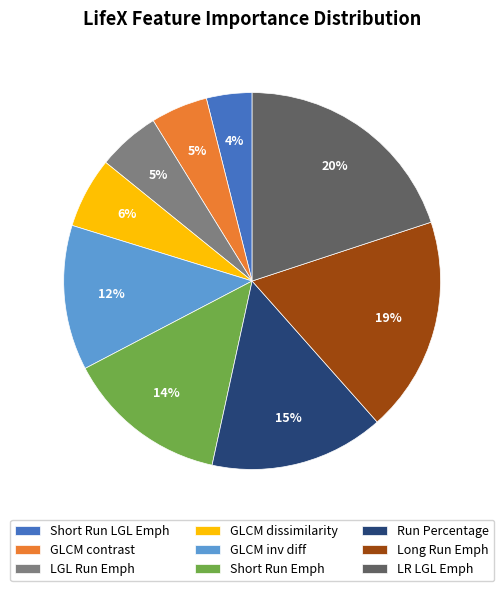

Do Short Run Emph and GLCM inv diff together represent more than half of the pie?

No